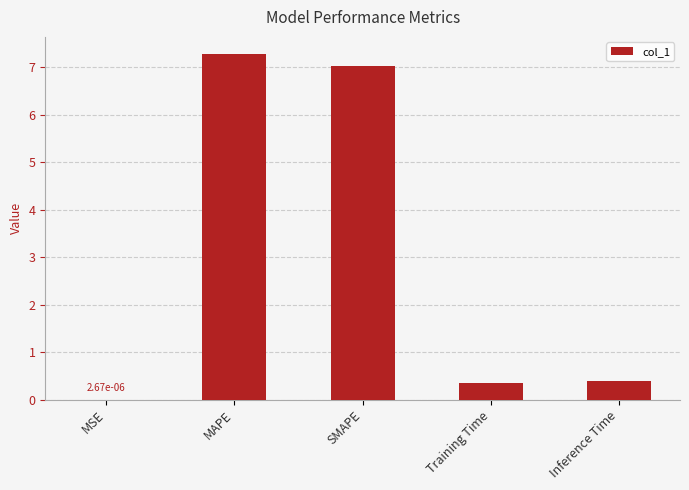

What is the change in value from MAPE to Inference Time?

-6.9